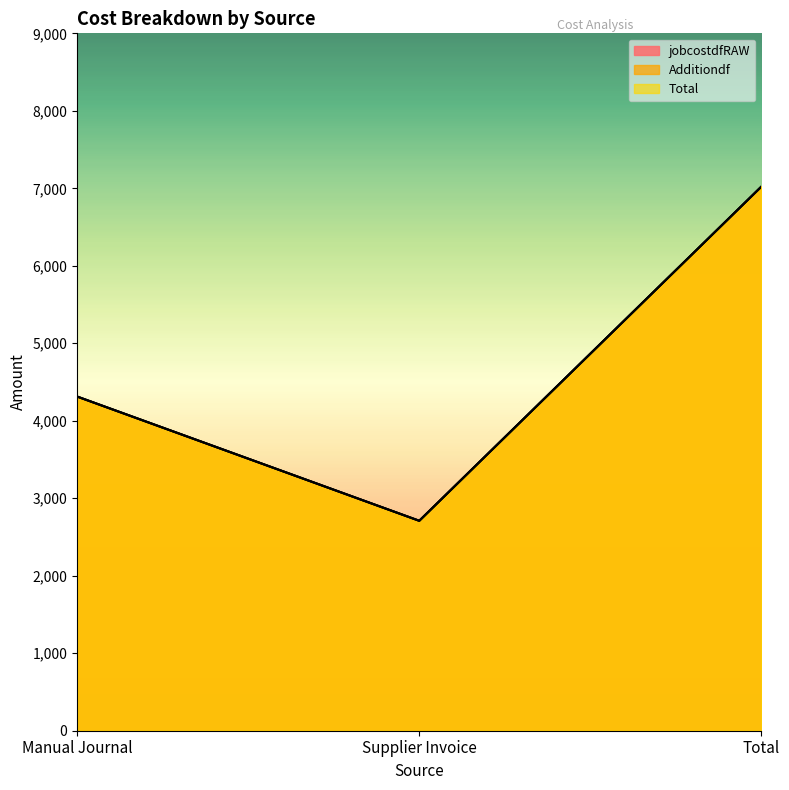

What is the total value across all series at Supplier Invoice?

8127.9